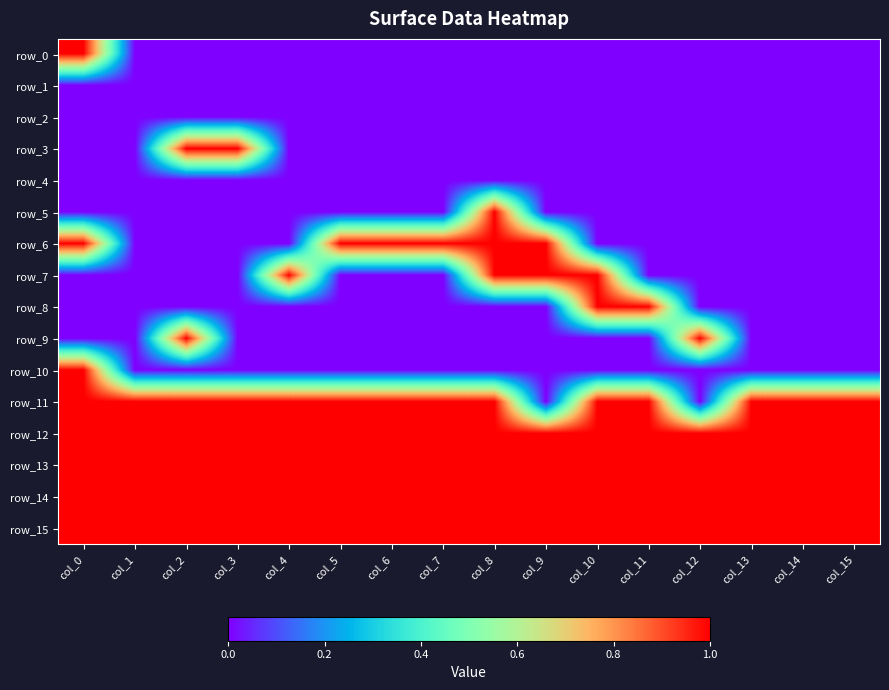

At which label is row_15 closest to 1?

col_0